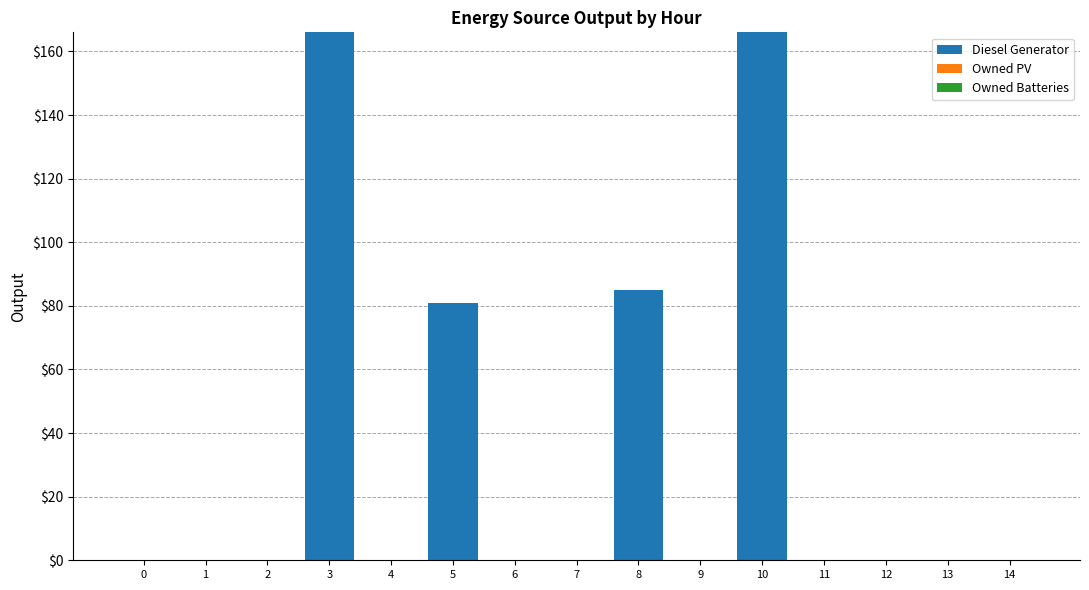

Approximately how many times larger is the value at 8 compared to 5?

1.0